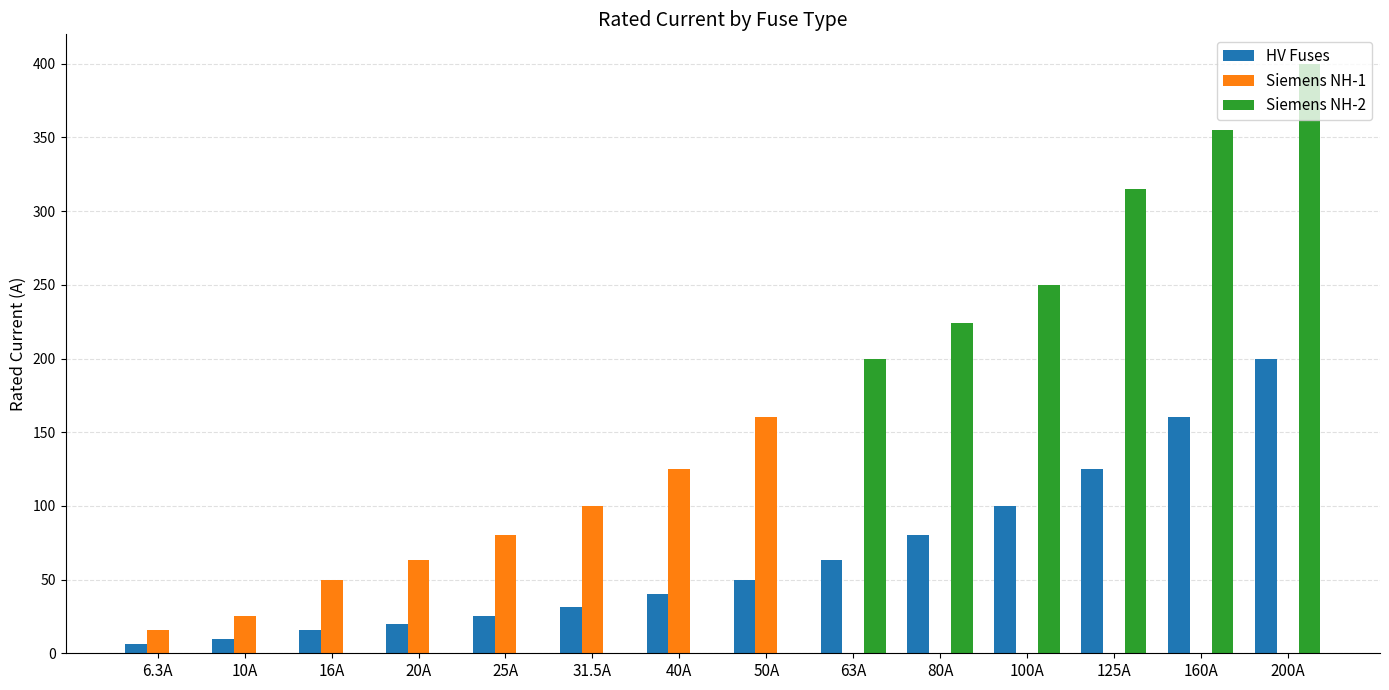

Where is HV Fuses nearest to the value 103?

100A